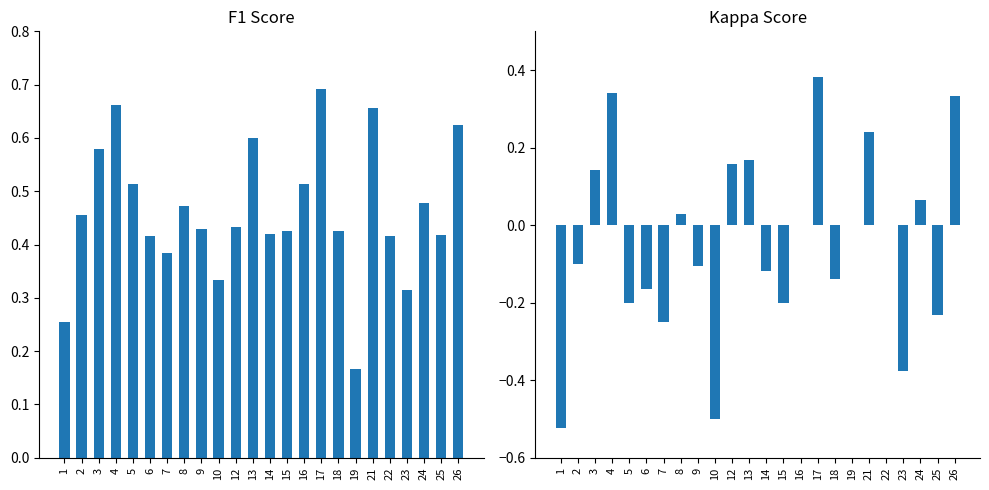

How many bars are there in total?

48